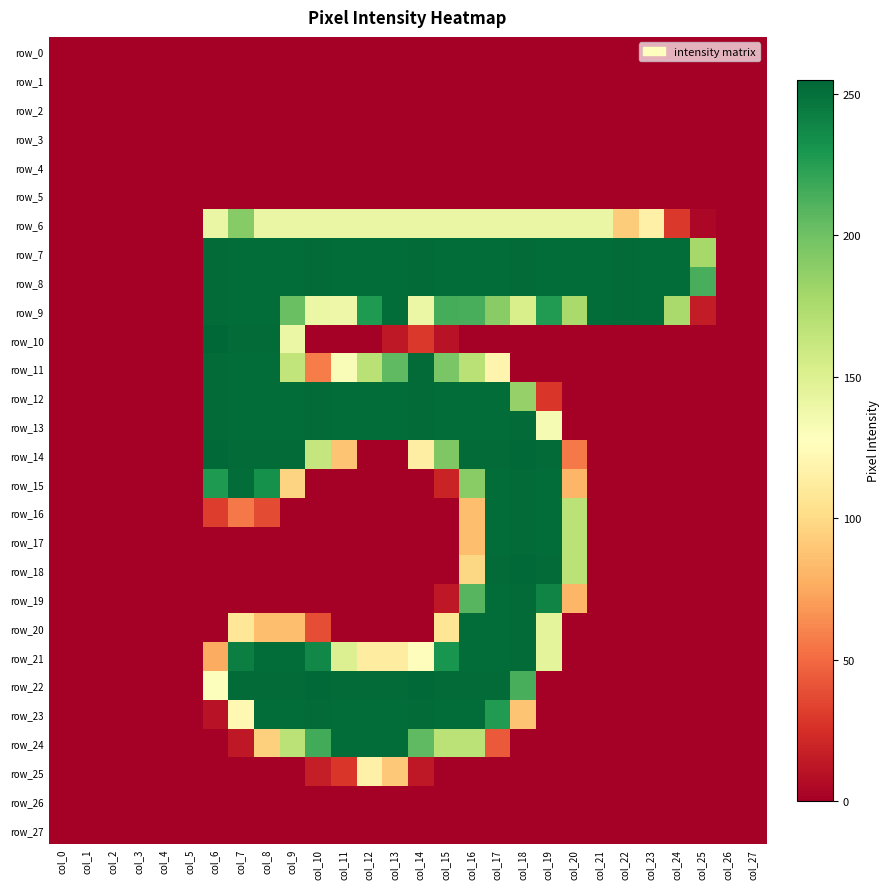

How many series are shown in this chart?

28